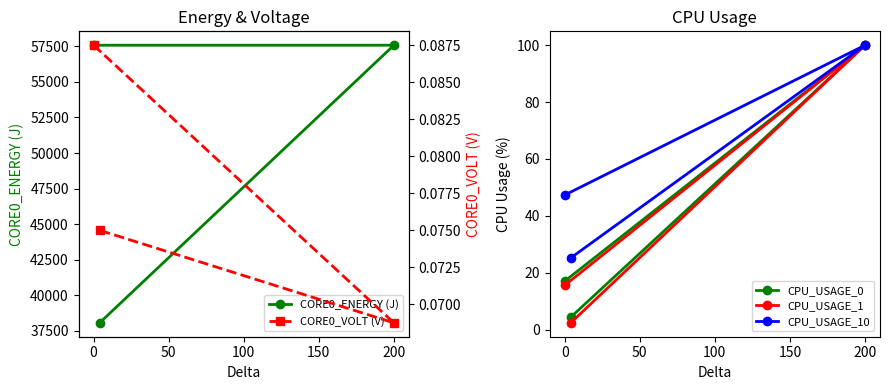

What is the minimum value for CORE0_ENERGY (J)?

38073.1